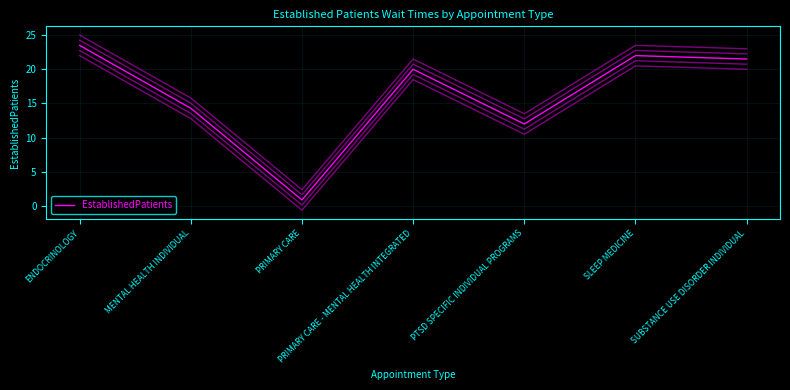

What is the difference between the maximum and second lowest values?

11.5